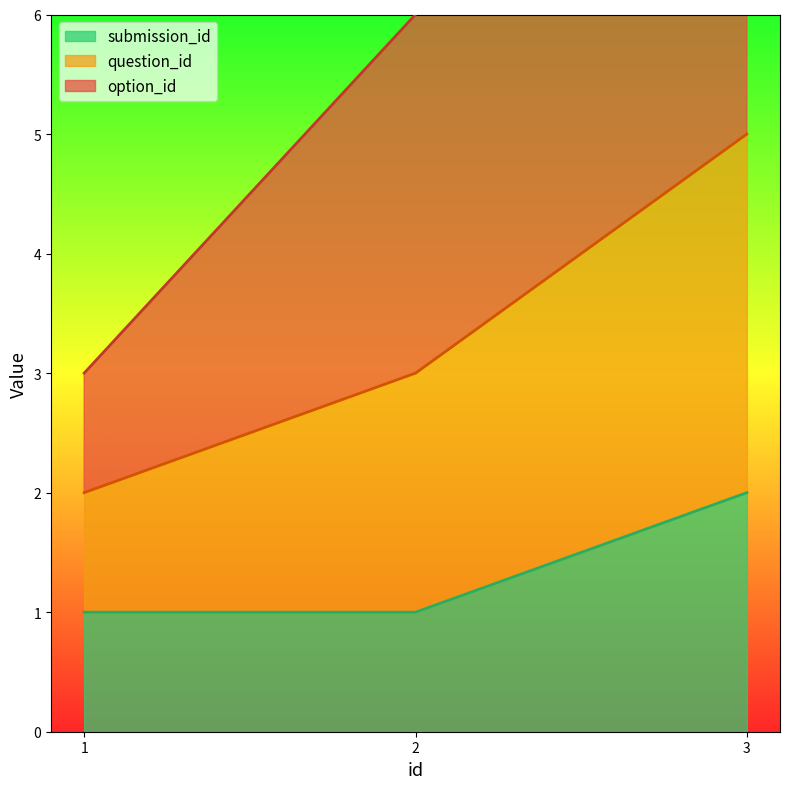

Is it true that submission_id equals 1 at 1?

True